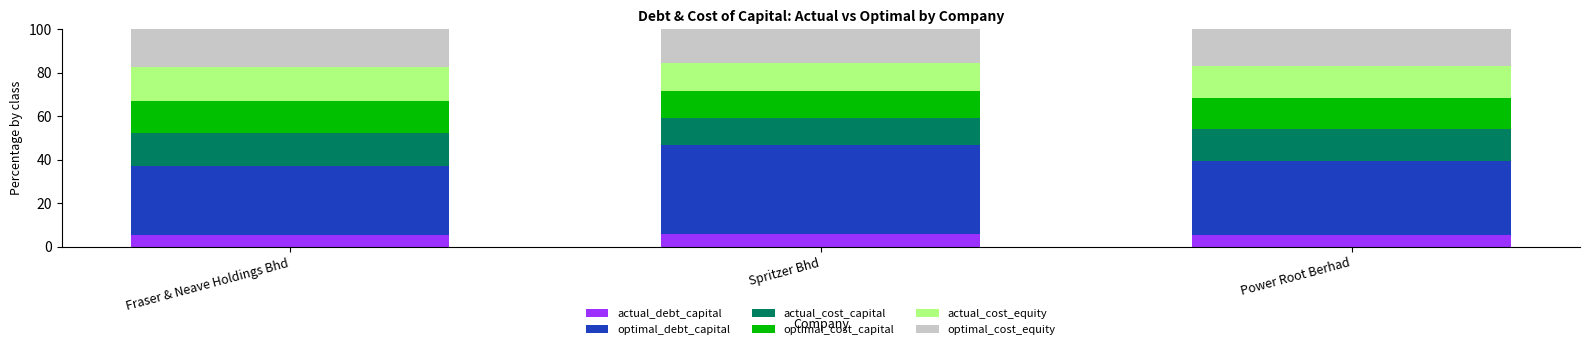

What is the total value across all series at Spritzer Bhd?

100.0